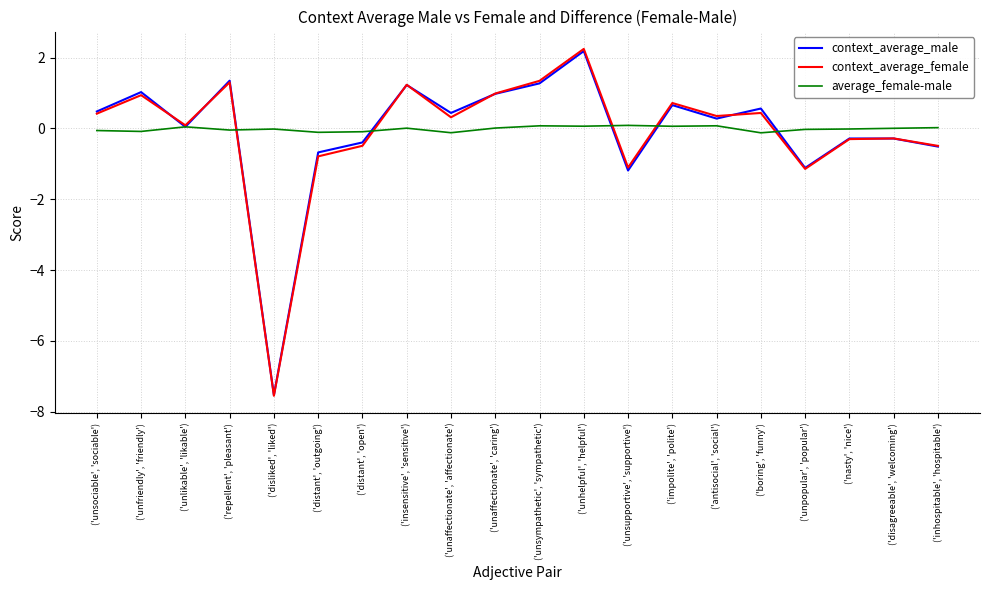

How many positive values does the context_average_male series have?

12